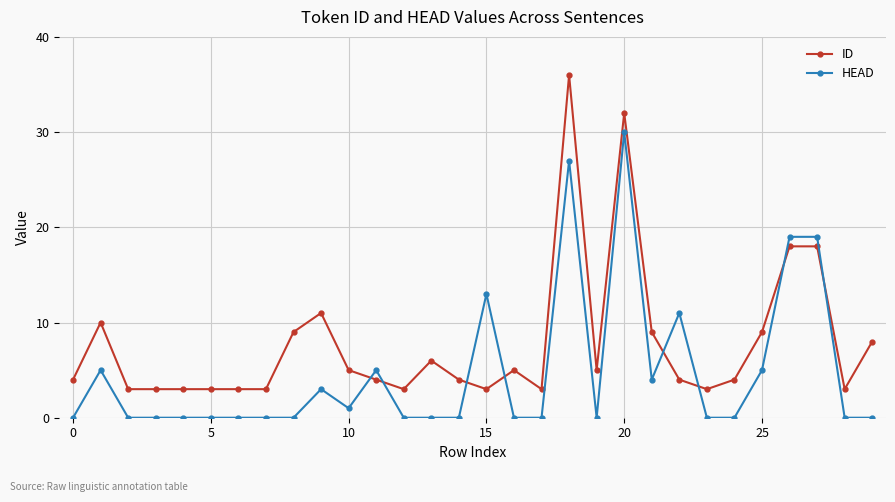

What are all the series names shown in the legend?

ID, HEAD